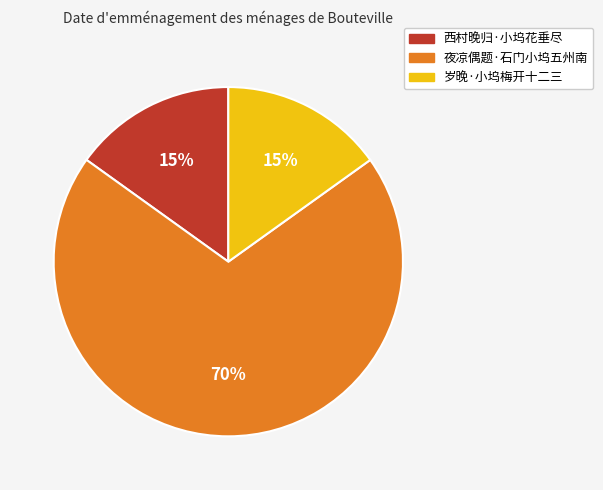

Is it true that 夜凉偶题·石门小坞五州南 is 63% of the pie?

False